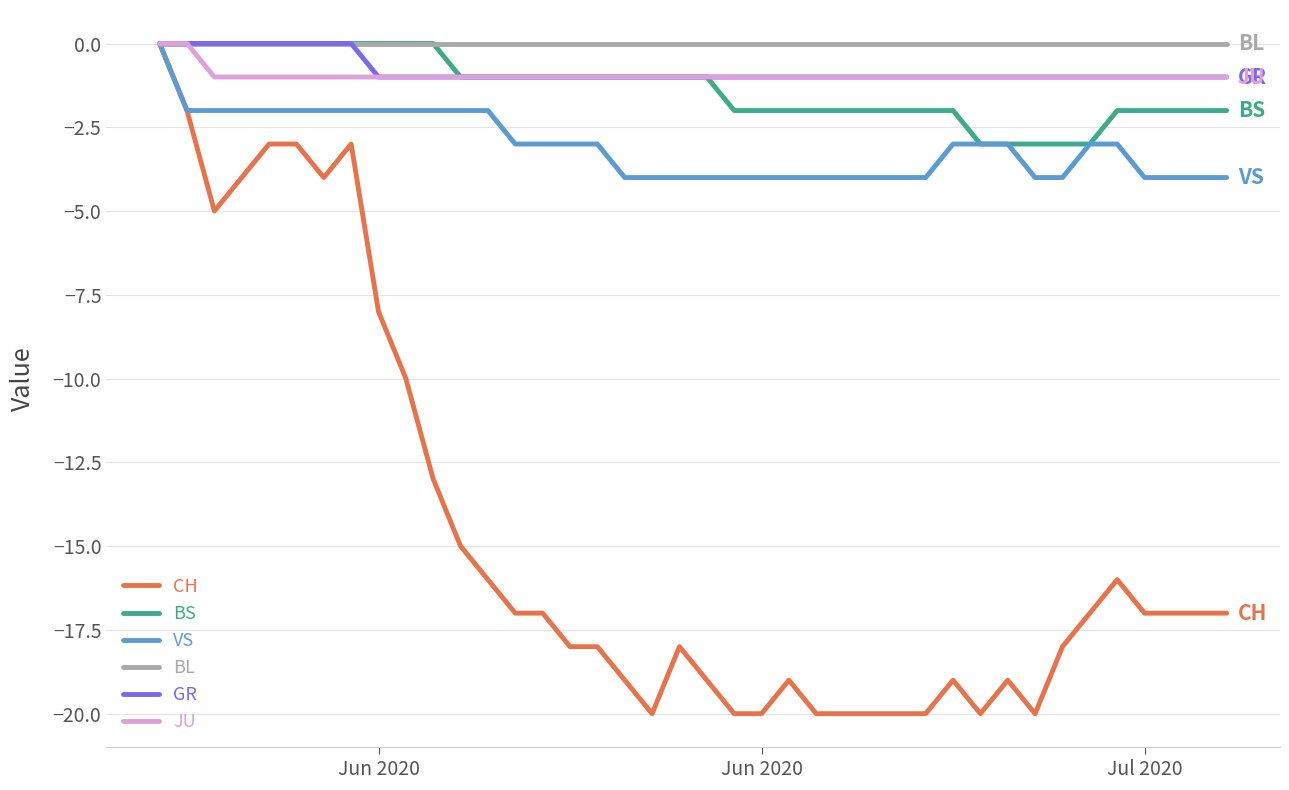

Which series has the largest range (max minus min)?

CH